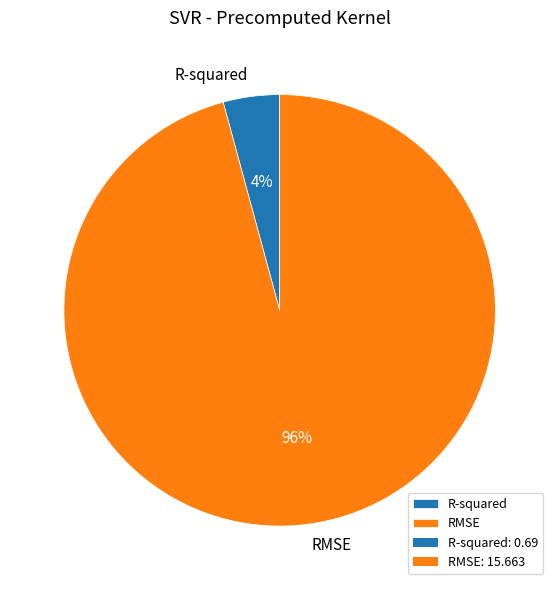

Is there any slice that represents more than half of the pie?

Yes